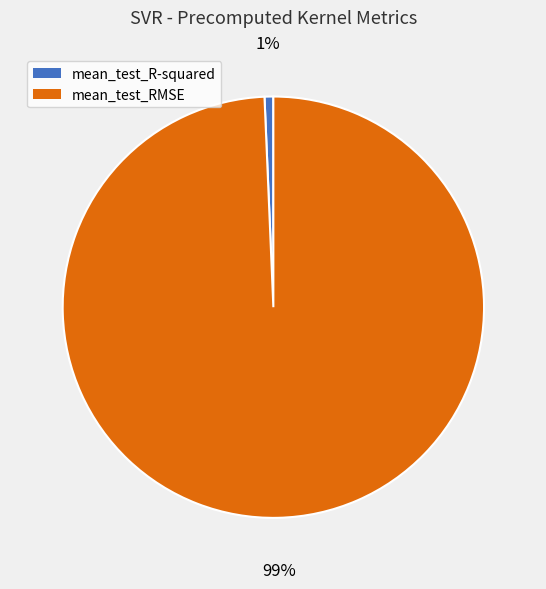

Is the sum of mean_test_R-squared and mean_test_RMSE greater than half?

Yes